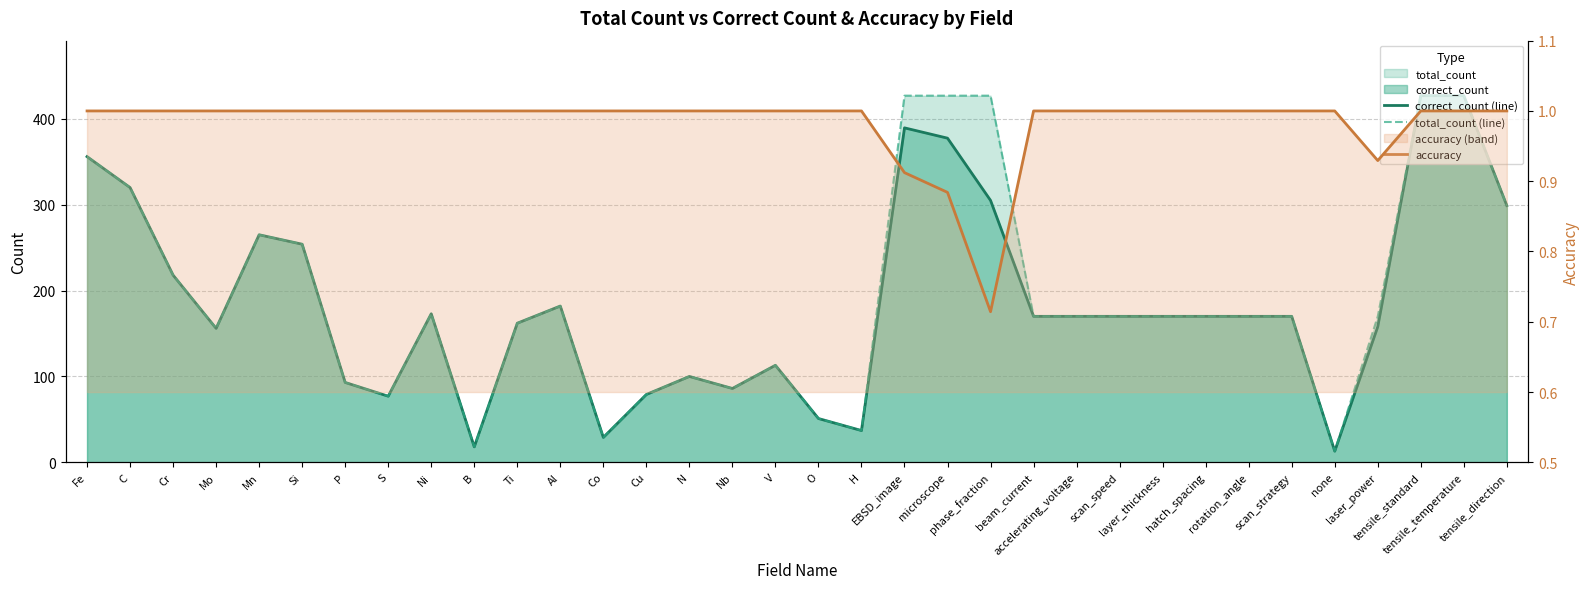

What is the difference between the maximum and second lowest values in the correct_count (line) series?

409.0